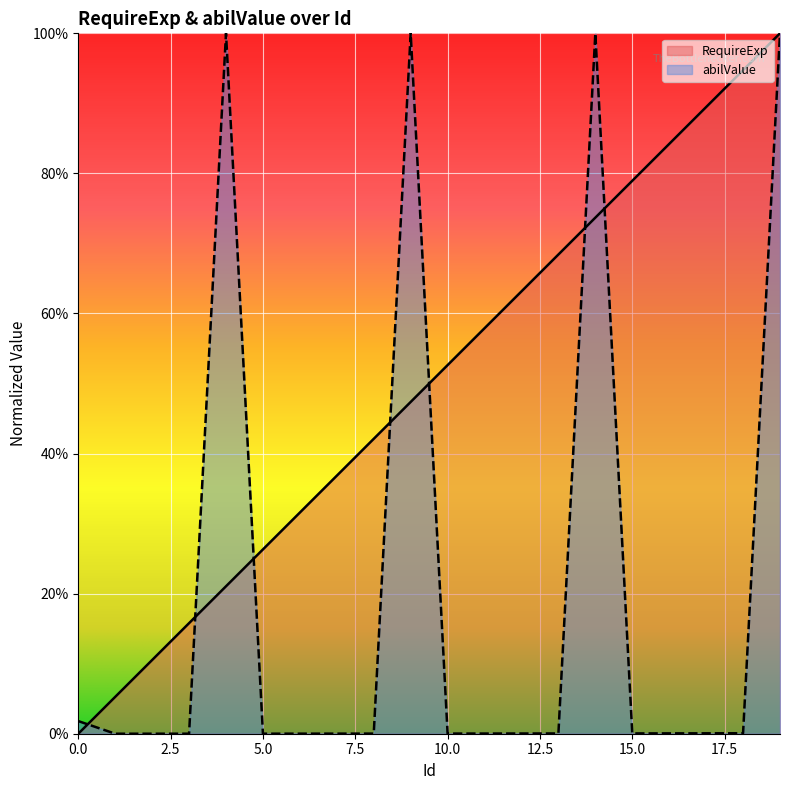

How many times do RequireExp and abilValue cross each other?

7